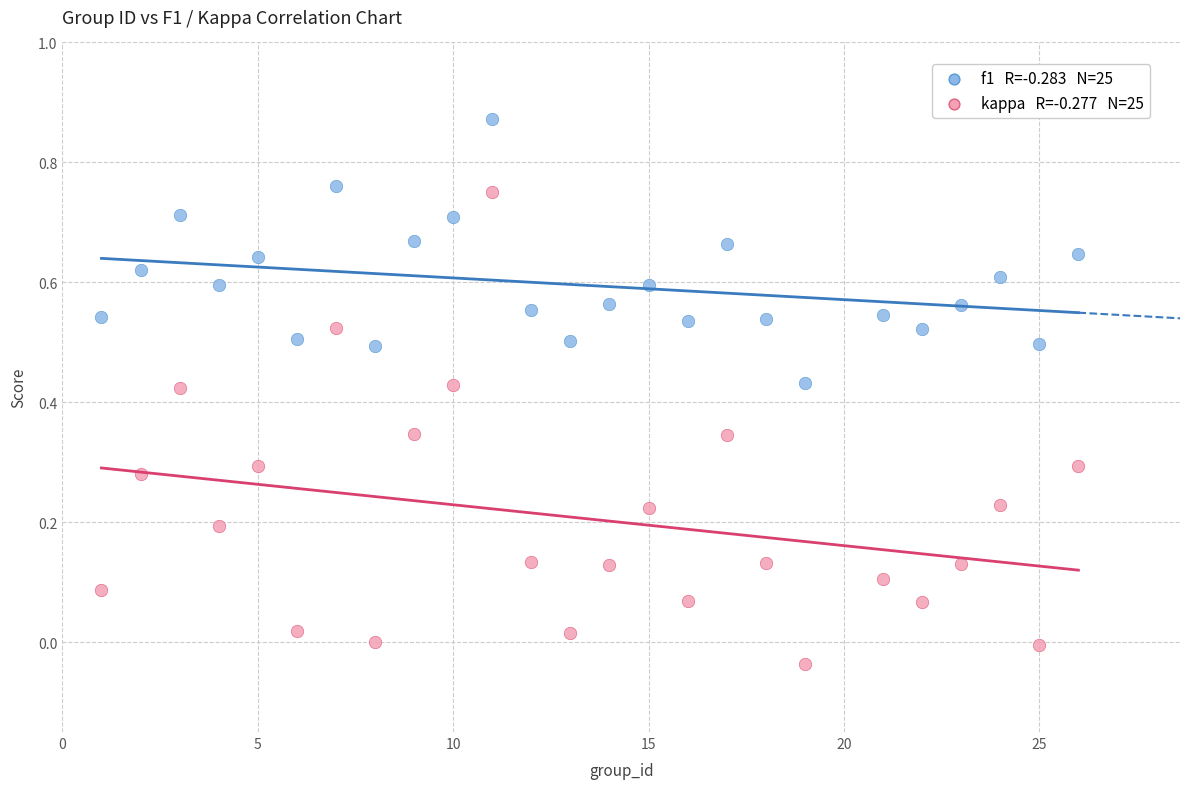

Across all data points, what is the range of X values (max minus min)?

25.0